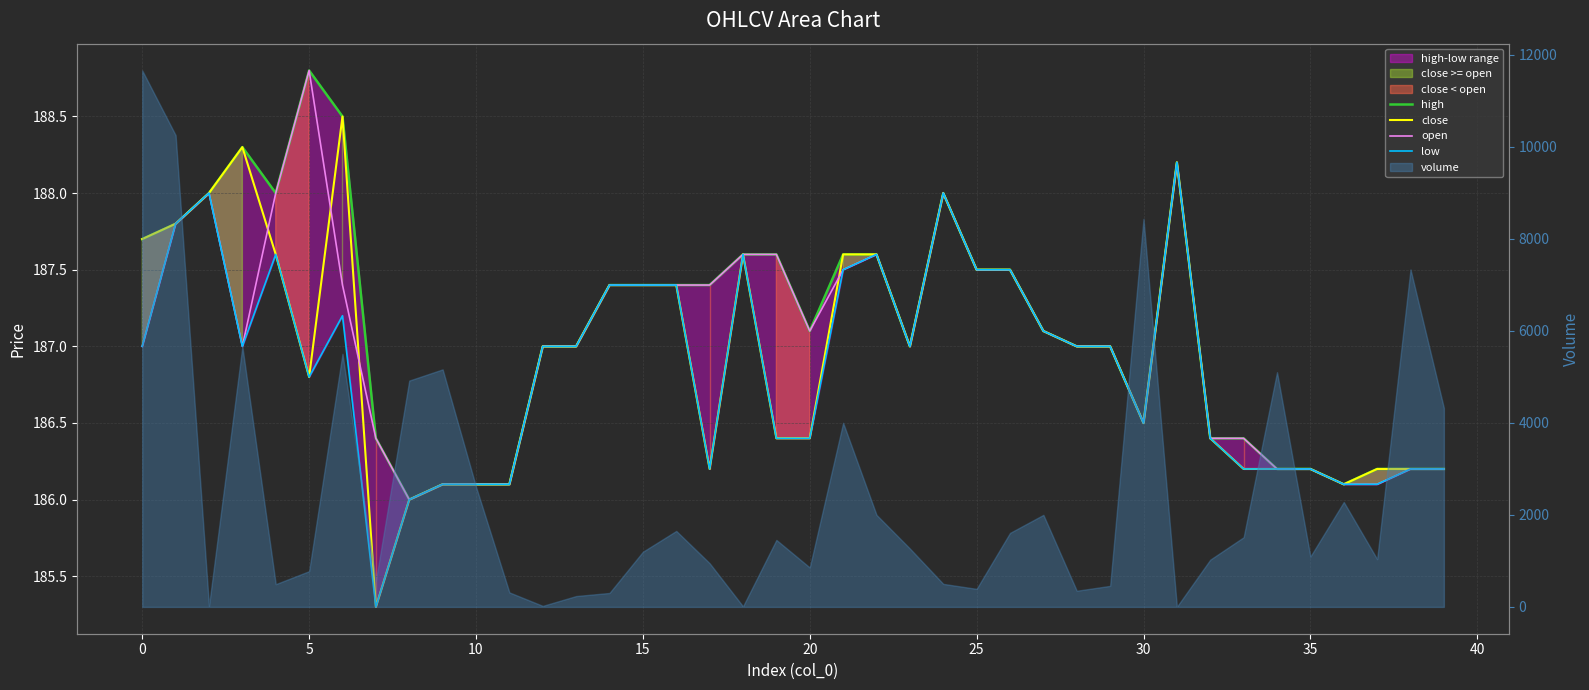

Which has a higher value, 34 or 16?

16